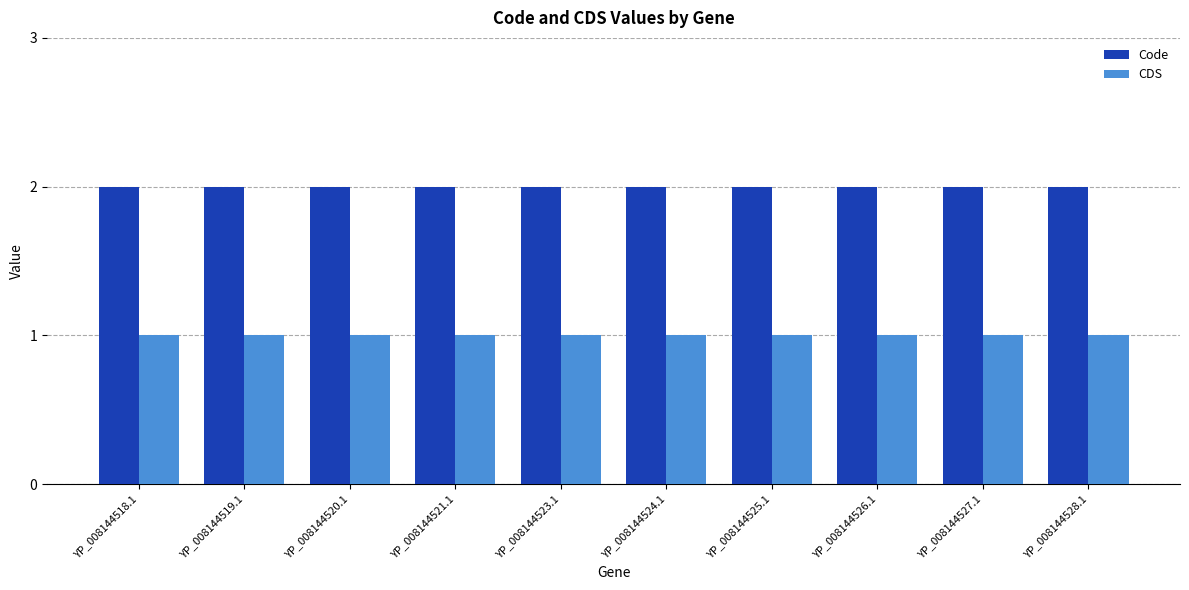

Is it true that CDS equals 2 at YP_008144525.1?

False